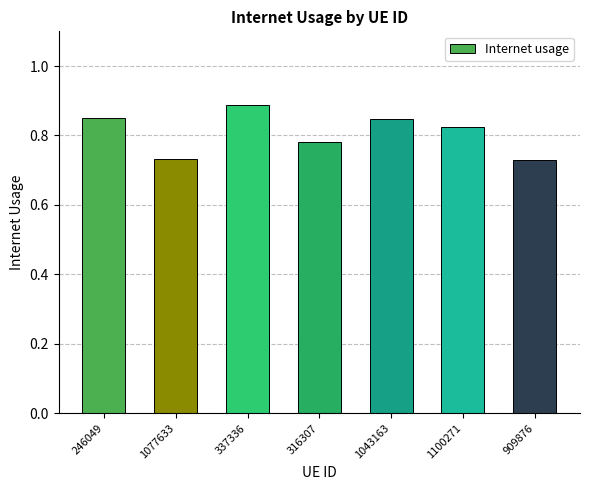

Count the number of data series in this chart.

1